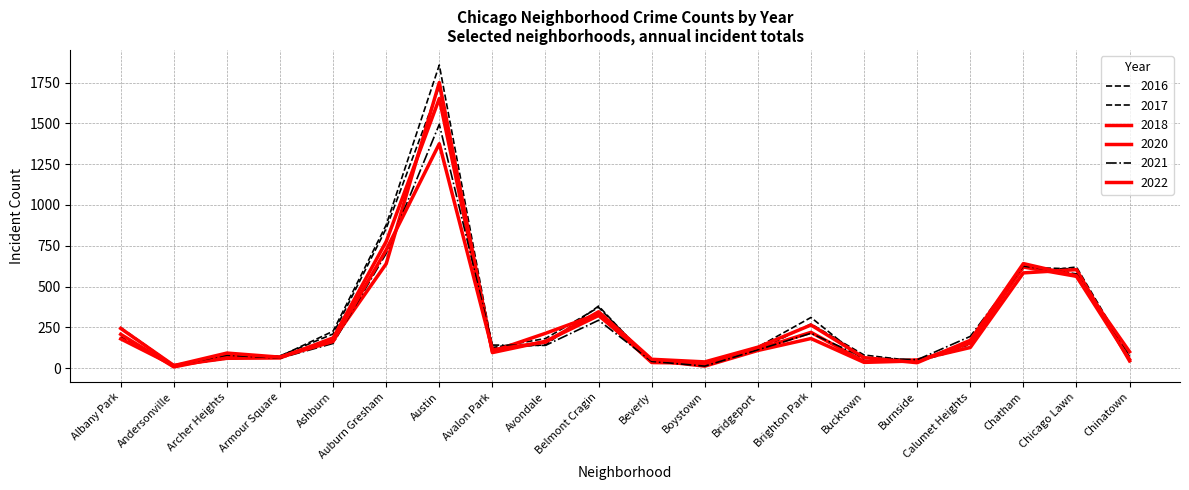

Reading right to left, transcribe all the data shown in this chart.

2017: 53	608	618	146	43	81	271	110	30	42	373	182	126	1724	856	210	76	59	14	193
2022: 101	566	641	171	34	65	265	129	39	55	346	160	113	1375	725	164	68	93	16	180
2018: 45	604	584	127	51	41	220	117	31	35	333	214	103	1652	776	186	63	61	17	244
2020: 54	563	620	154	45	36	182	109	13	49	323	165	96	1750	640	175	68	73	8	208
2021: 83	578	626	195	52	65	214	113	13	42	294	140	142	1494	703	152	62	80	18	180
2016: 71	620	583	130	41	48	311	130	35	34	381	143	126	1857	878	227	73	57	19	249